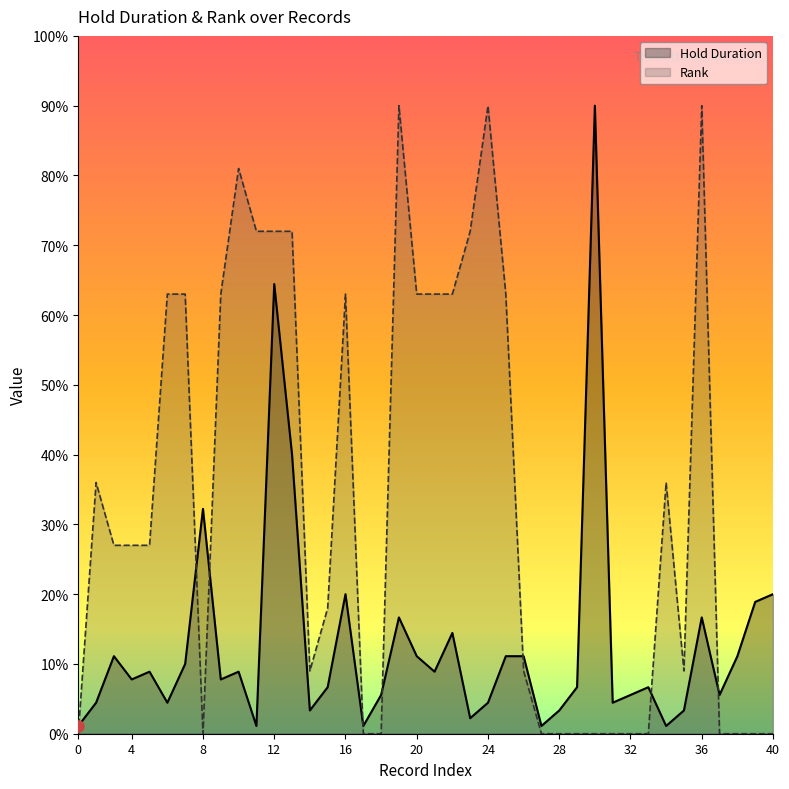

In Hold Duration, how many points are lower than both neighbors (excluding endpoints)?

12